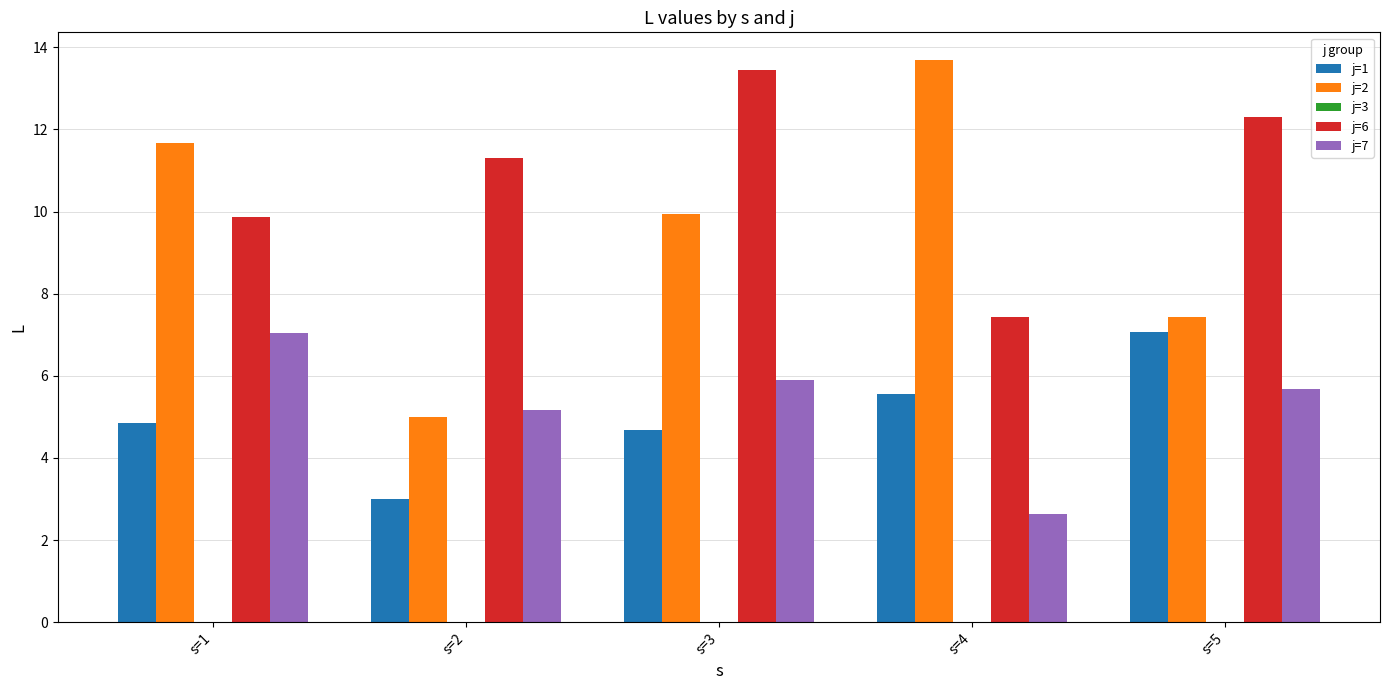

Which series has the largest total across all categories?

j=6